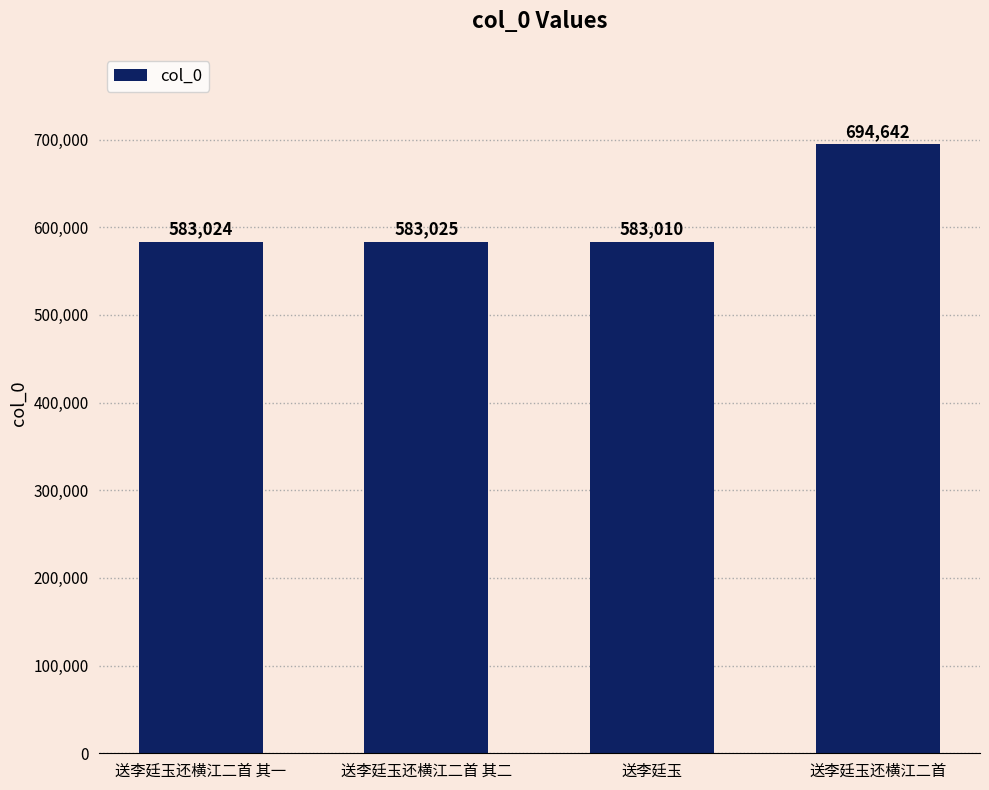

Does the chart contain stacked bars?

No